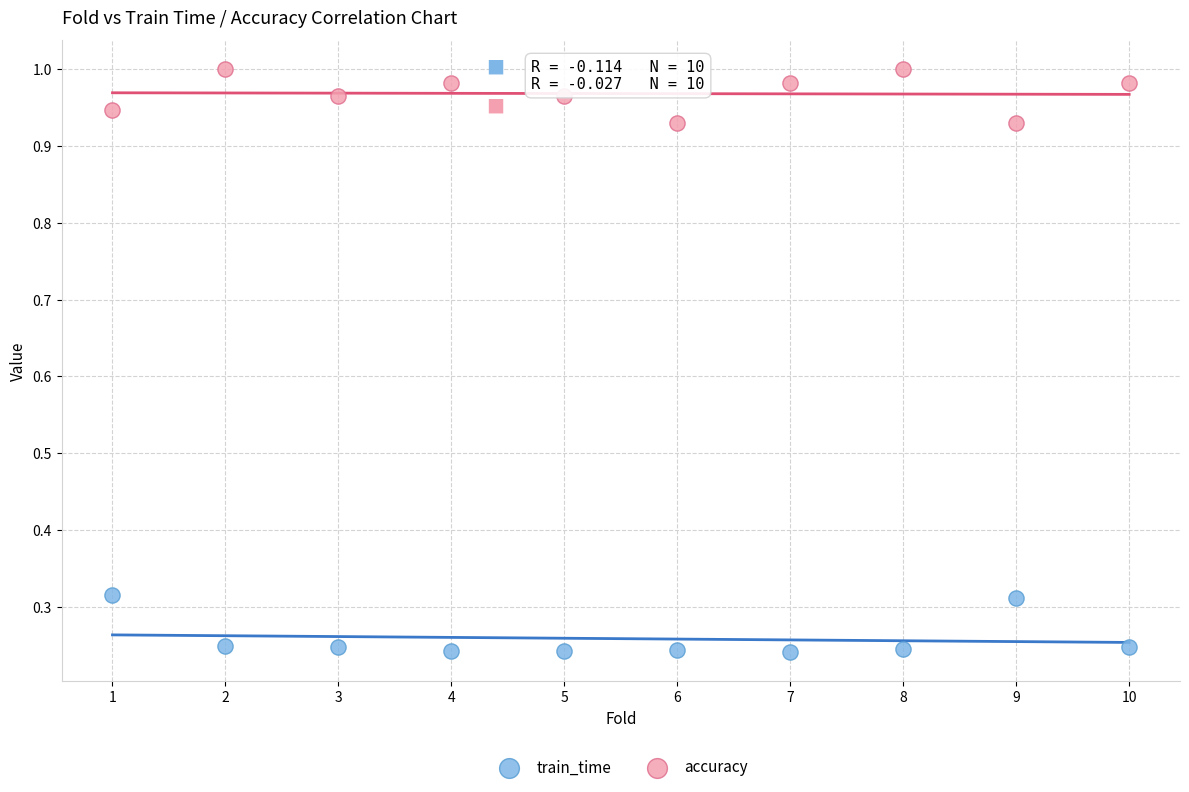

Which series reaches the maximum Y coordinate?

accuracy